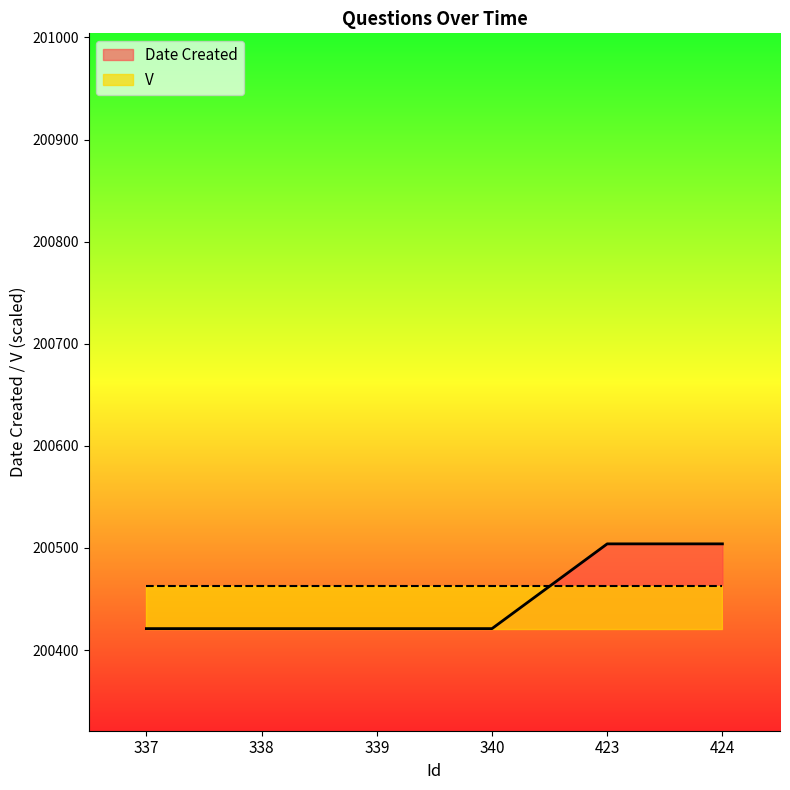

Read the value at 339.

200421